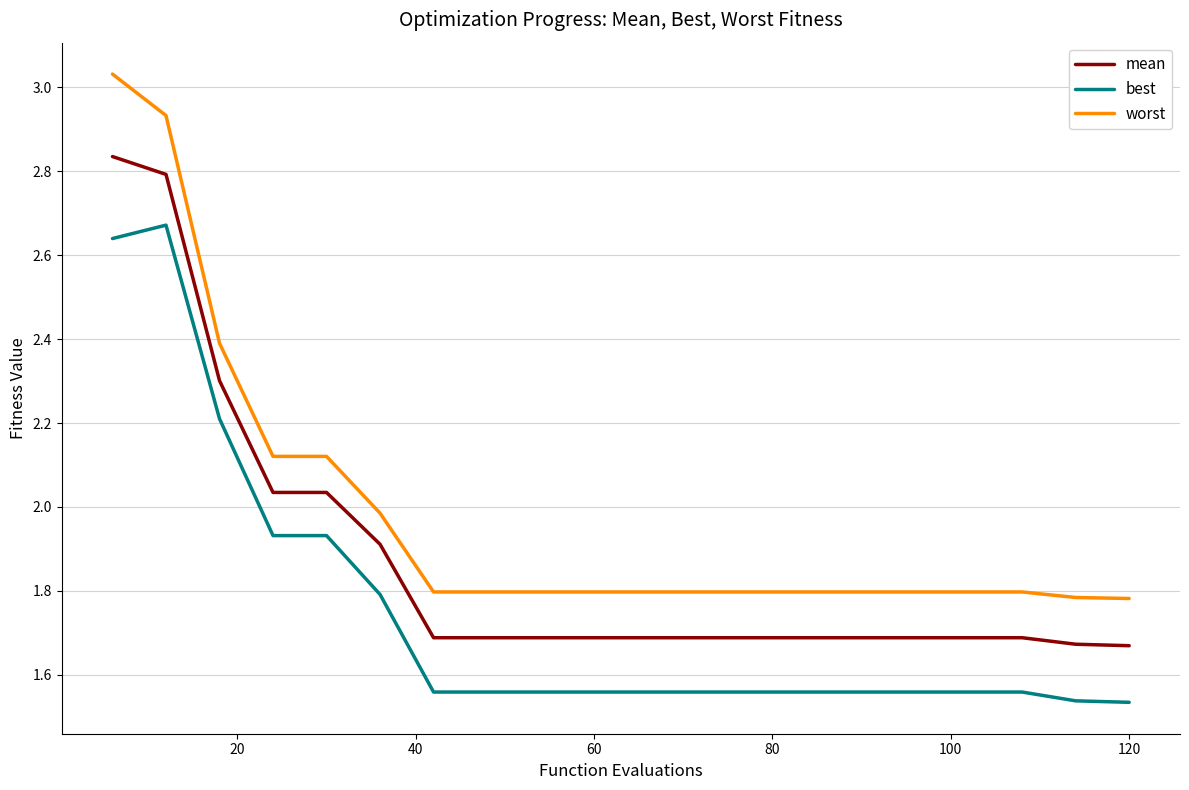

Which series has the widest spread of values?

worst